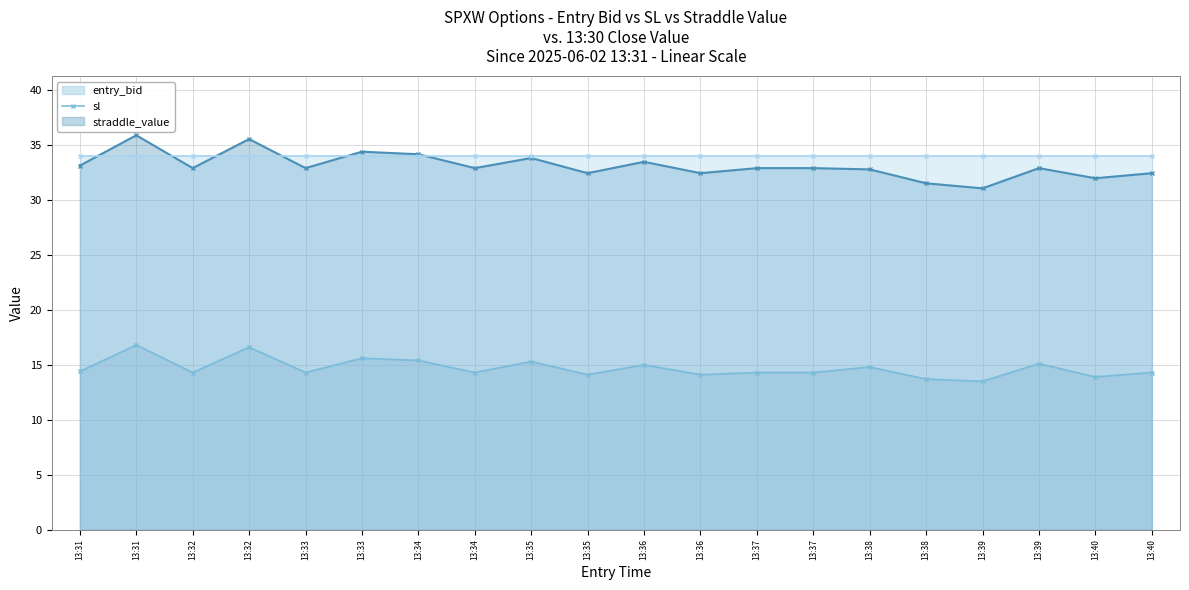

Is it true that entry_bid equals 8.0 at 13:35?

False